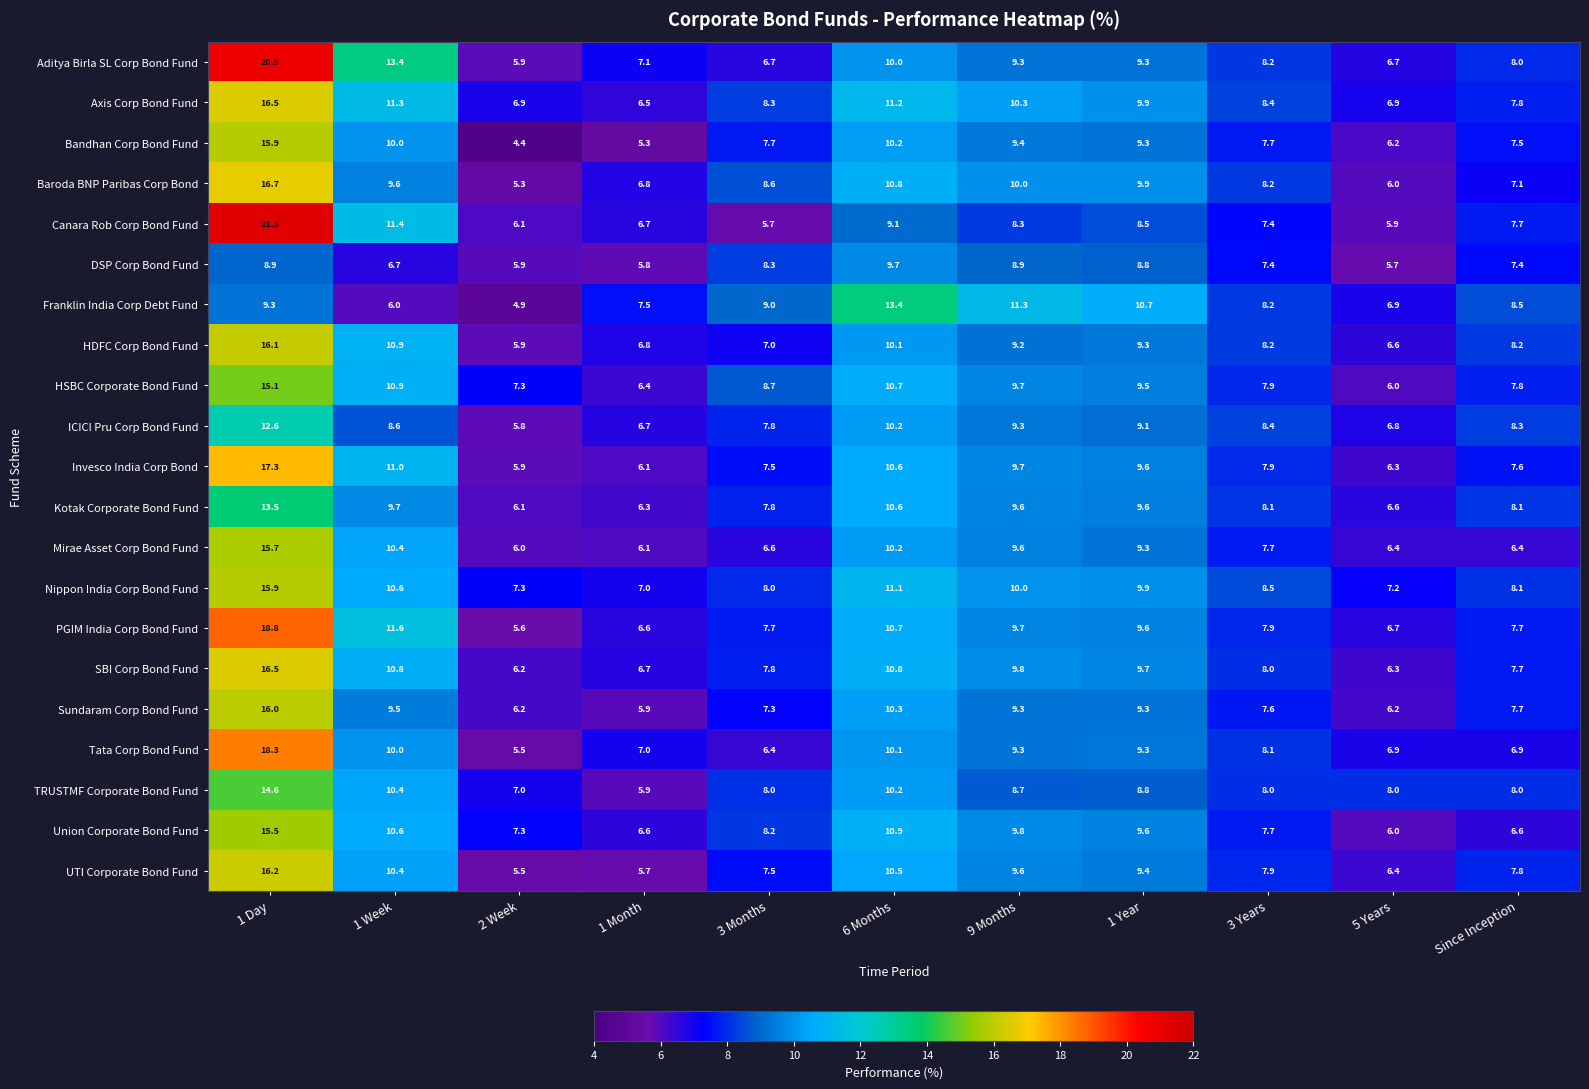

What is the difference between the second highest and second lowest values in the Axis Corp Bond Fund series?

4.4